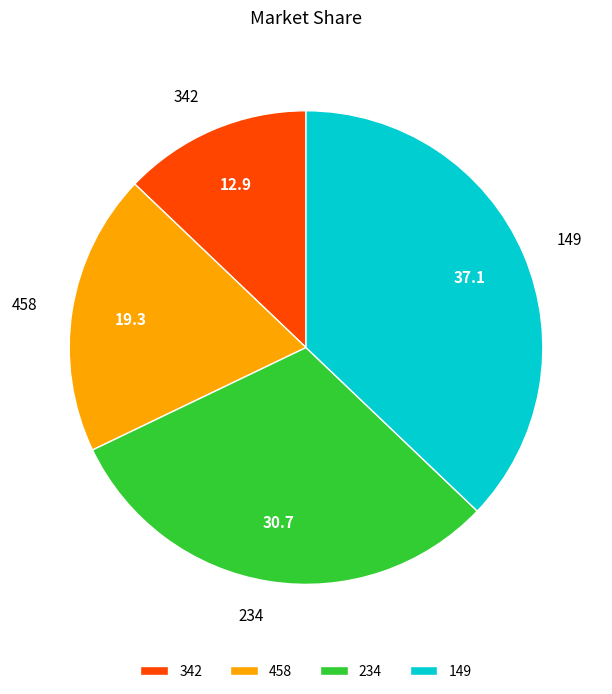

The 234 slice represents 24% of the pie. True or false?

False